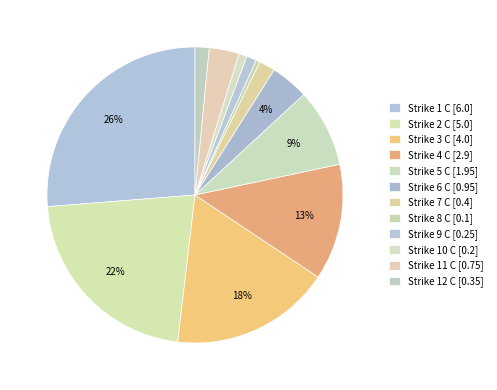

Does any single category account for the majority?

No